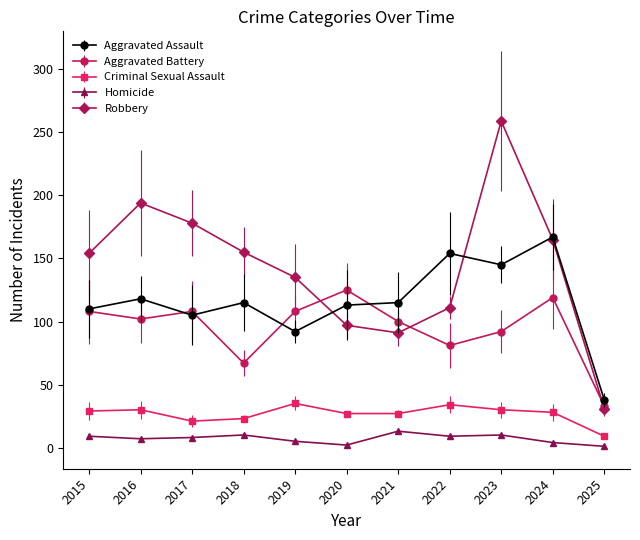

At which label does Homicide reach its peak?

2021